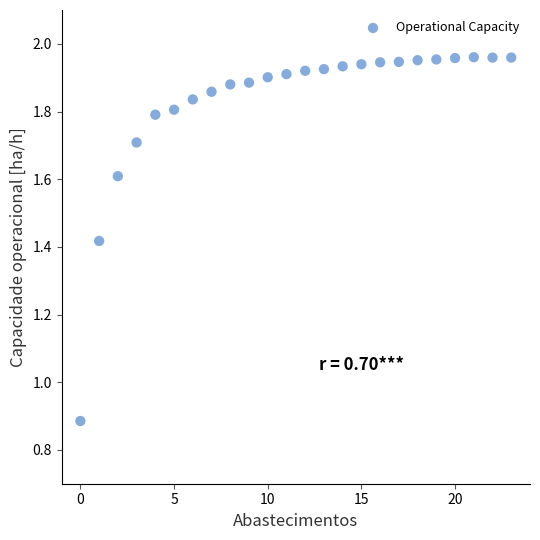

What is the range of Y values (max minus min)?

1.1